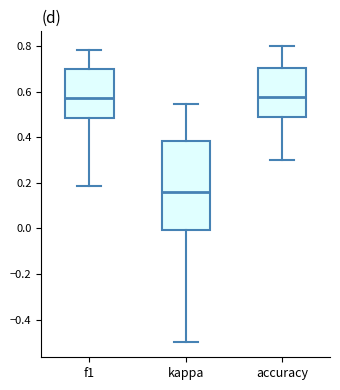

Reading left to right, read every box against the y-axis: the position of its median line, the range the box covers, and the ends of its whiskers. The values are not printed on the chart, so give them approximately, as read against the axis.

f1: median 0.58, box 0.48 to 0.70, whiskers 0.18 to 0.78
kappa: median 0.16, box 0.00 to 0.38, whiskers -0.50 to 0.54
accuracy: median 0.58, box 0.50 to 0.70, whiskers 0.30 to 0.80